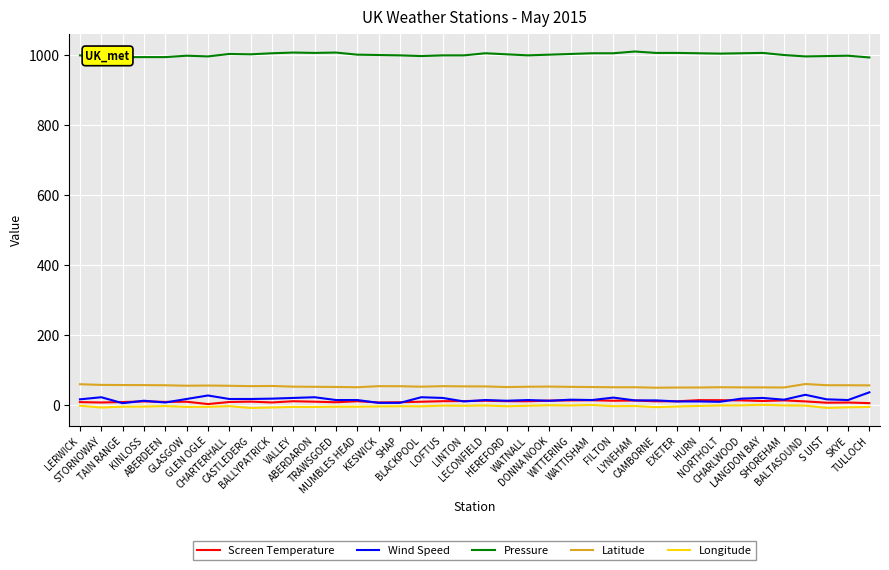

What is the sum of all Screen Temperature values?

411.4